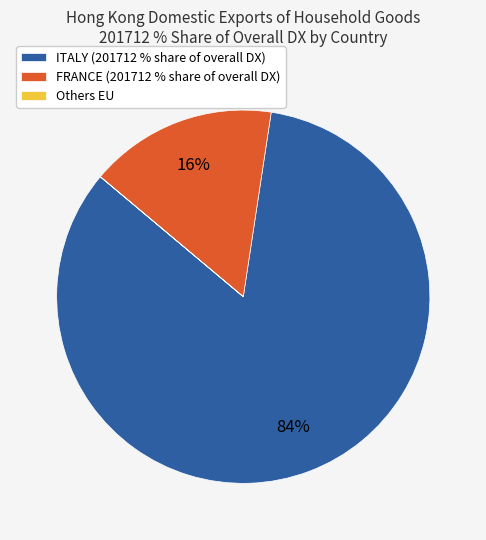

Which slice represents more than half of the pie?

ITALY (201712 % share of overall DX)